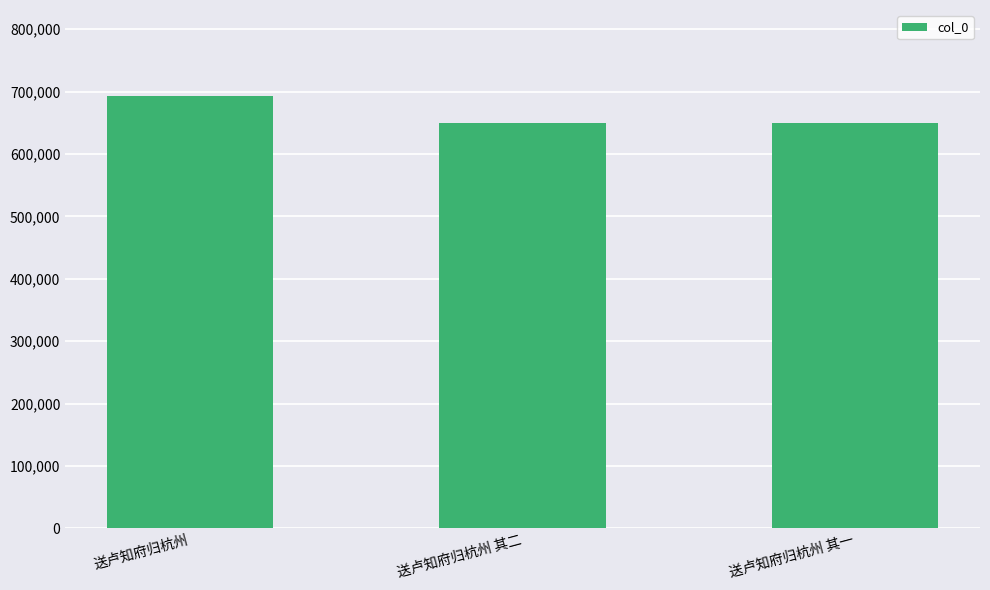

True or false: the data shows 692373 at 送卢知府归杭州.

True